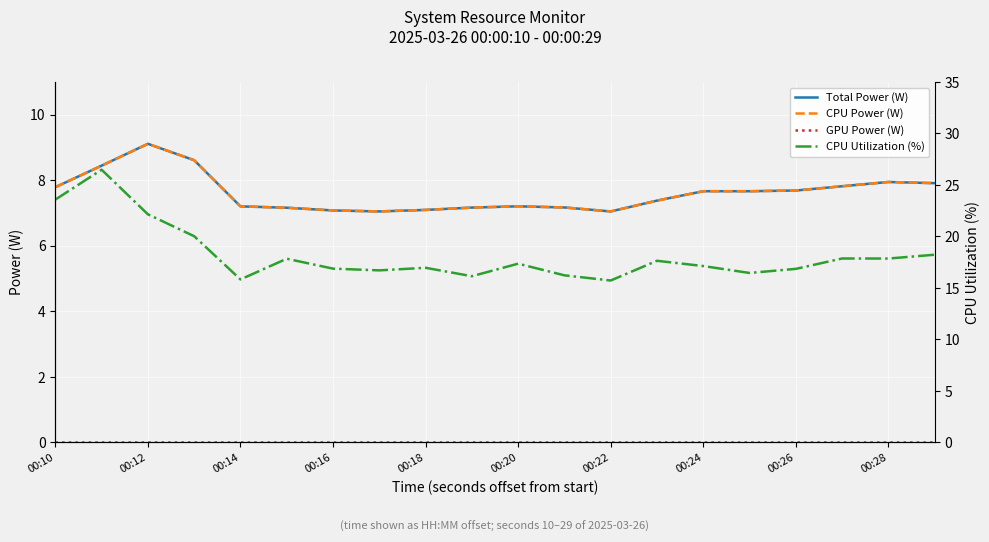

The value of Total Power (W) at 15 is 7.7. True or false?

True